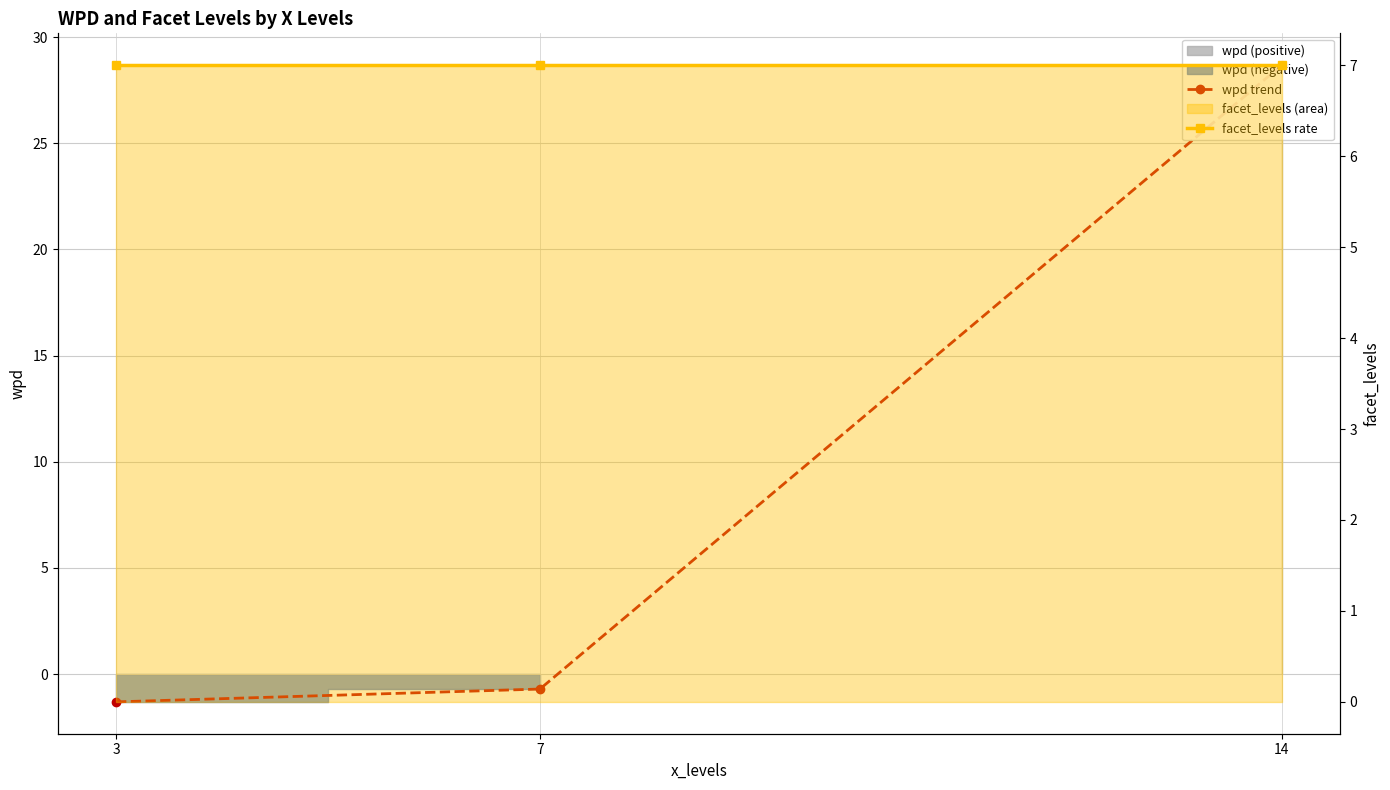

What is the sum of the wpd trend values at 3 and 14?

27.4